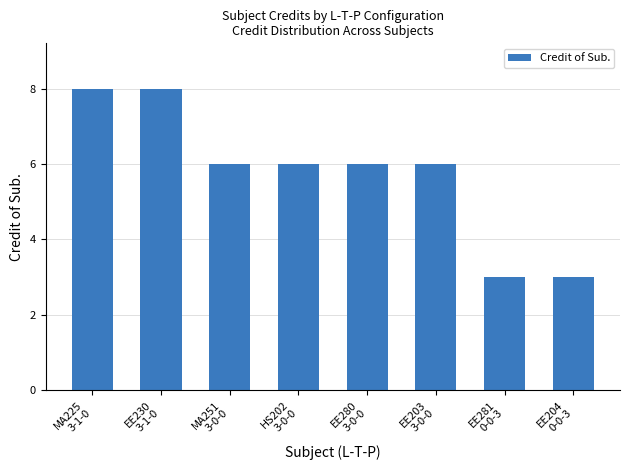

What is the ratio of the value at EE204
0-0-3 to the value at MA251
3-0-0?

0.5